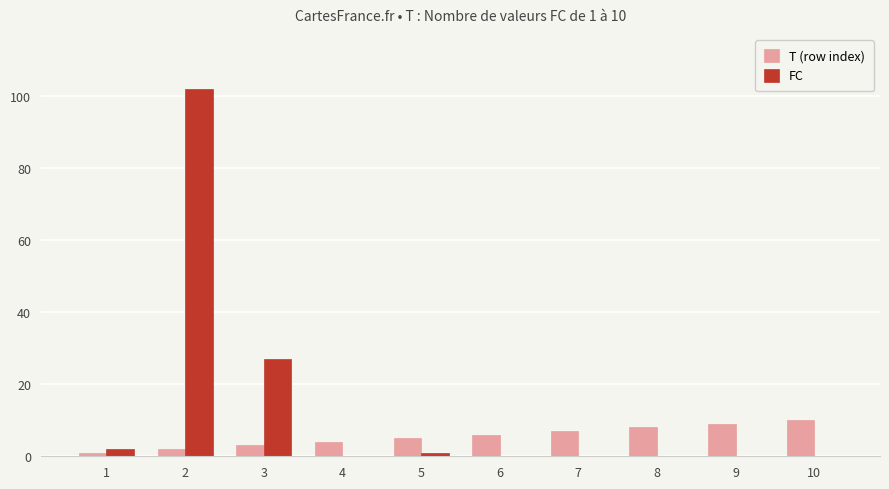

Is the value of FC at 5 greater than the value of T (row index) at 4?

No